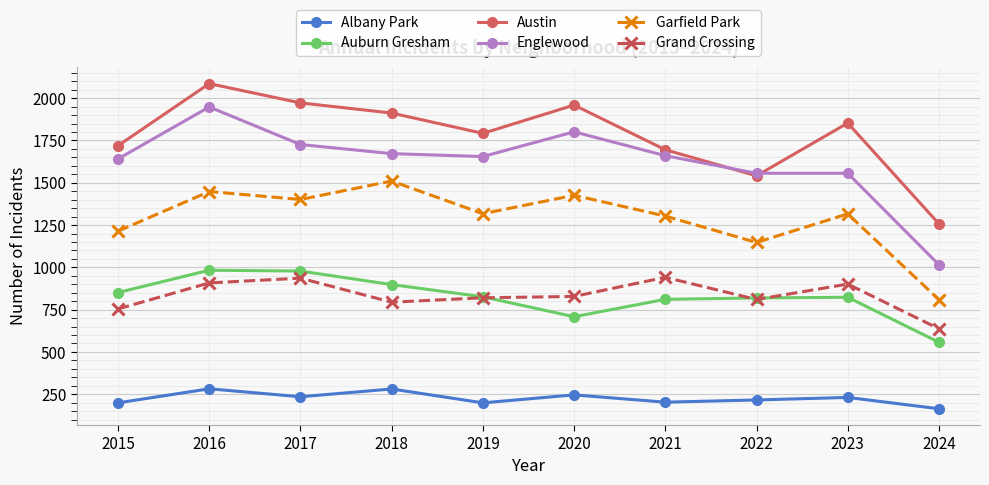

Is the value of Garfield Park at 2020 greater than the value of Auburn Gresham at 2023?

Yes